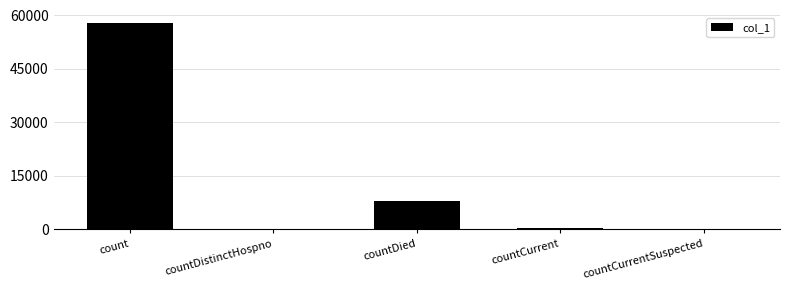

How many categories are shown in the chart?

5